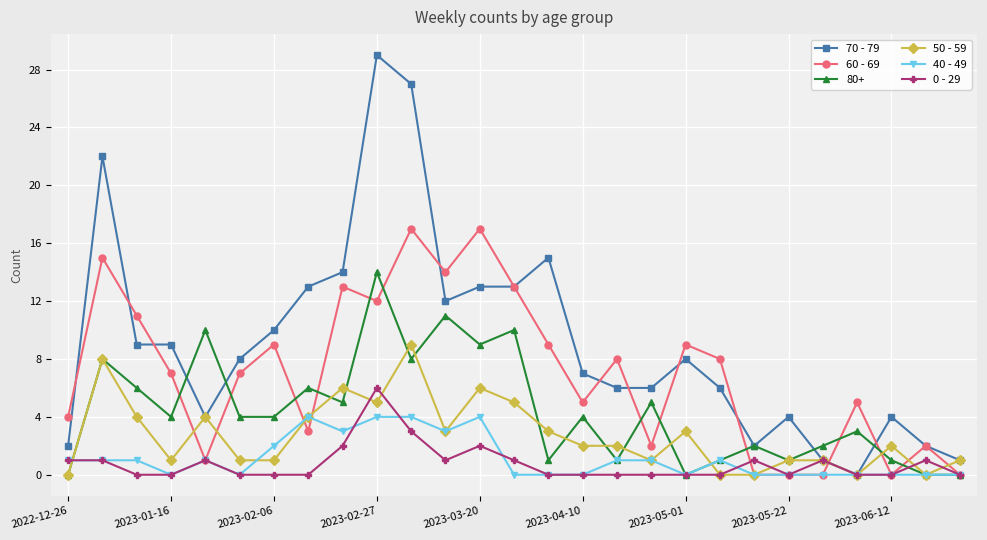

Which series has the largest total across all categories?

70 - 79